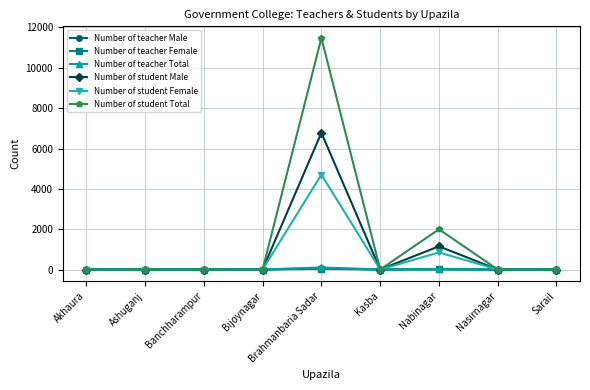

The value of Number of teacher Total at Nasirnagar is 0. True or false?

True